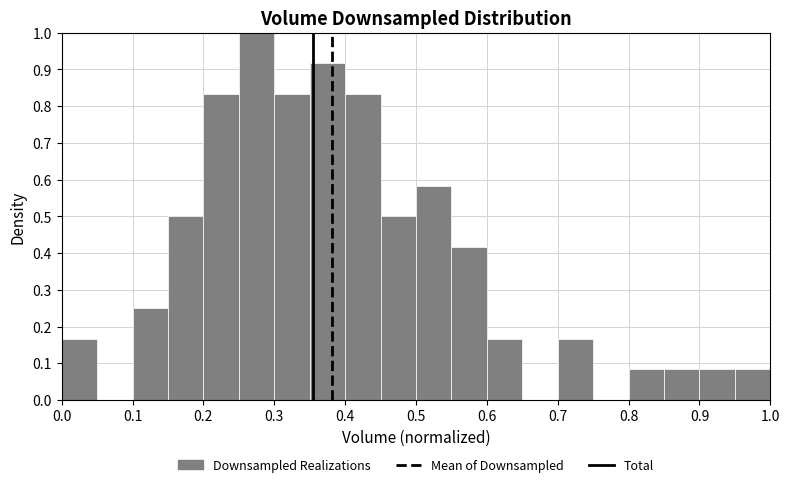

Which range on the x-axis has the tallest bar?

0.25 to 0.30